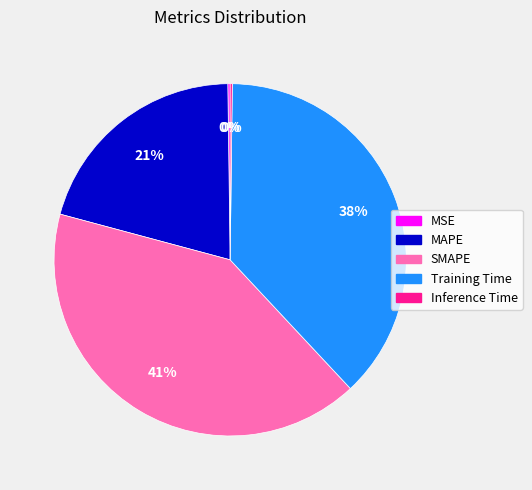

The SMAPE slice represents 41% of the pie. True or false?

True